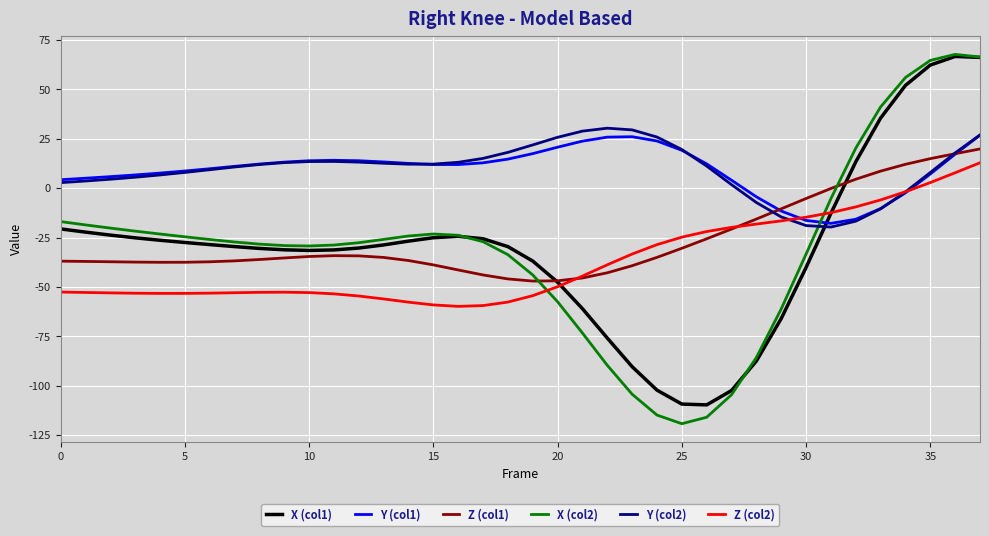

Which series has the largest range (max minus min)?

X (col2)